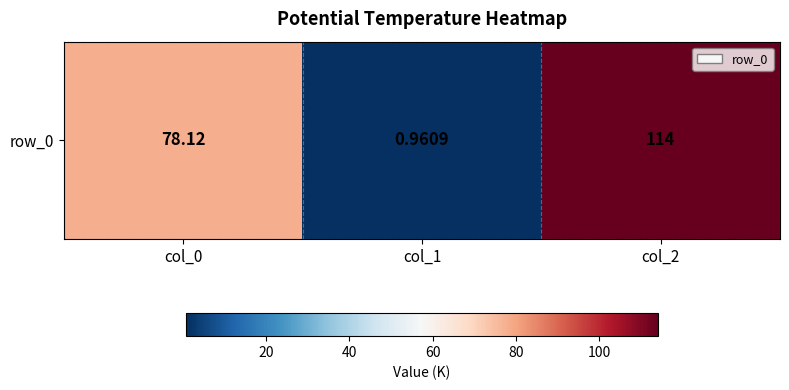

At which label is the value closest to 57?

col_0